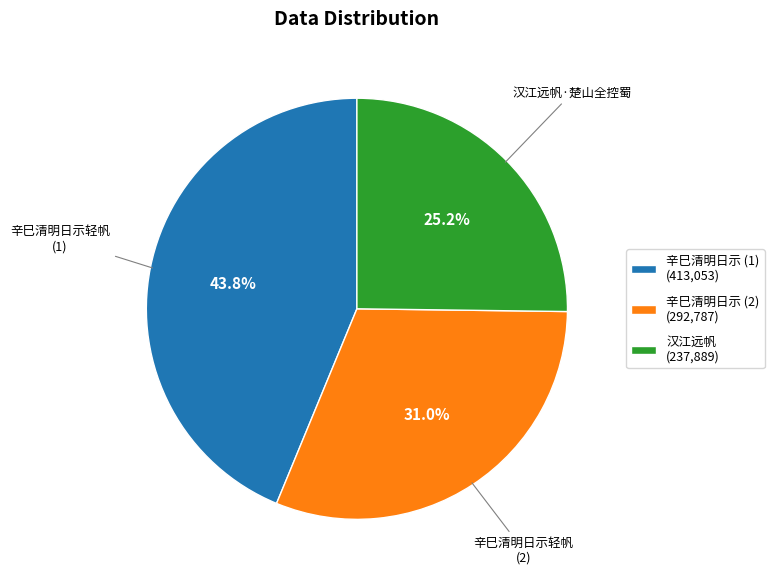

To the nearest percent, what is the average slice percentage?

33%